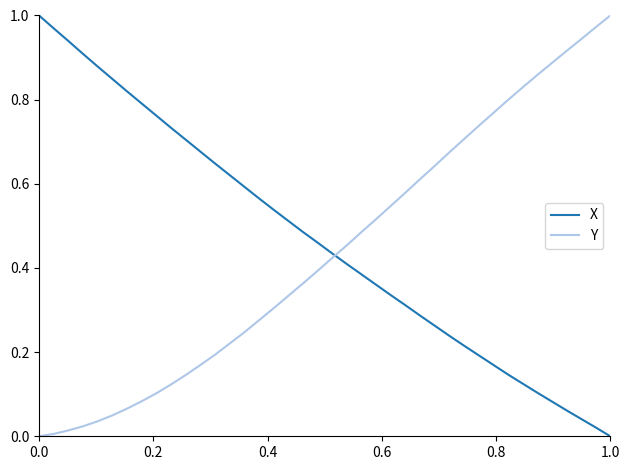

True or false: X and Y cross at least once.

True